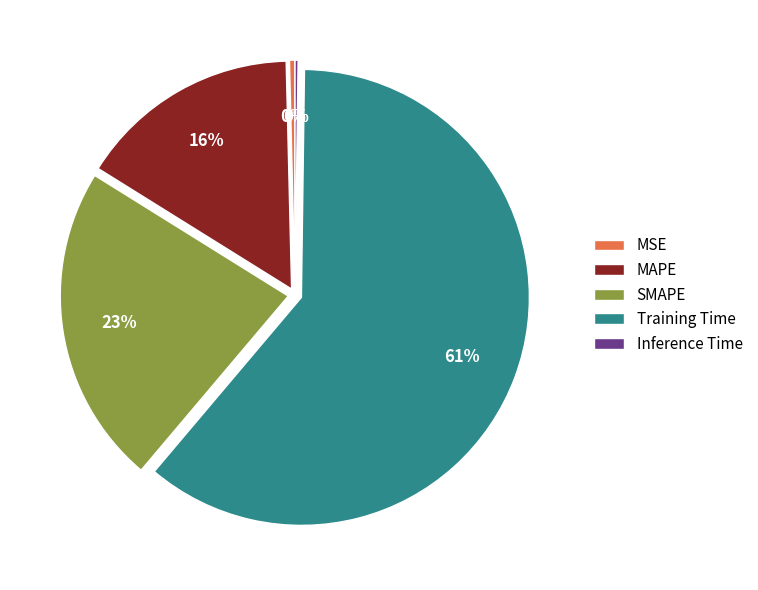

Does Training Time account for over 50% of the chart?

Yes